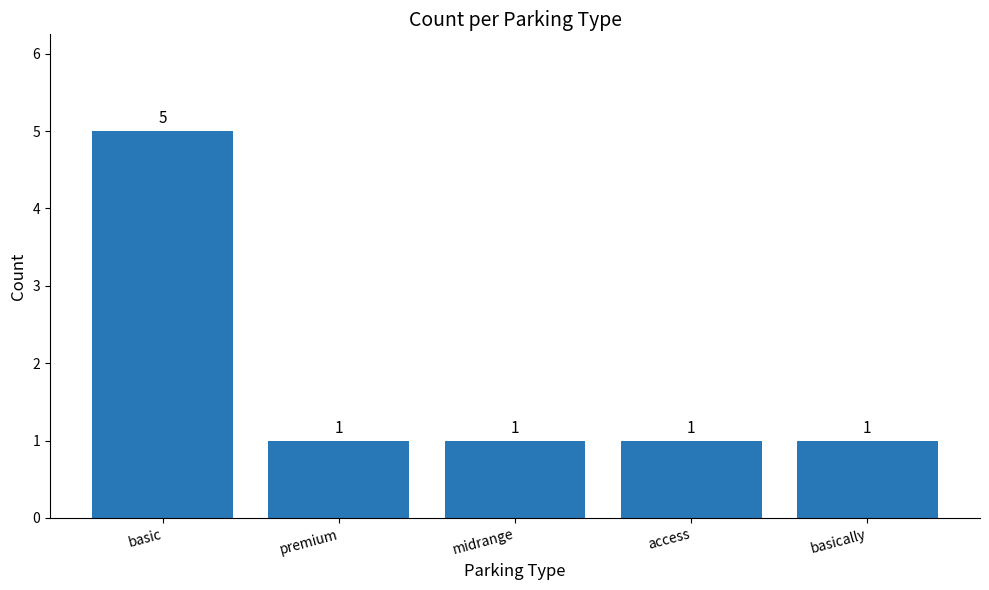

What is the greatest value displayed?

5